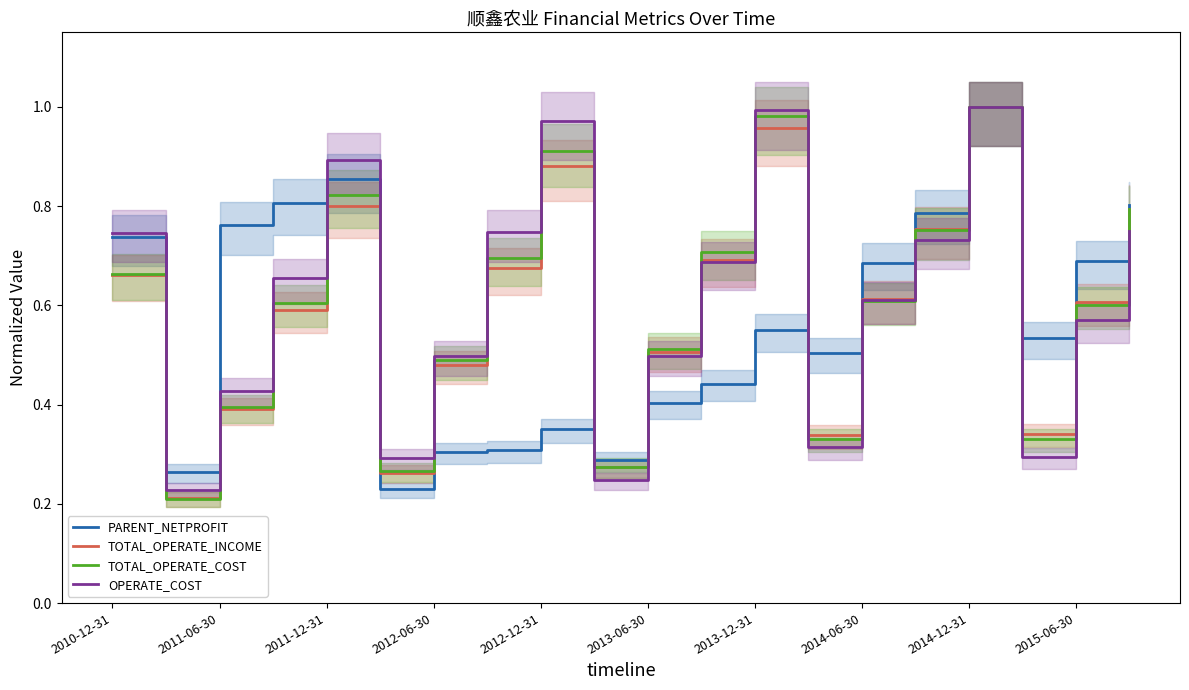

The value of OPERATE_COST at 2013-06-30 is 0.5. True or false?

True